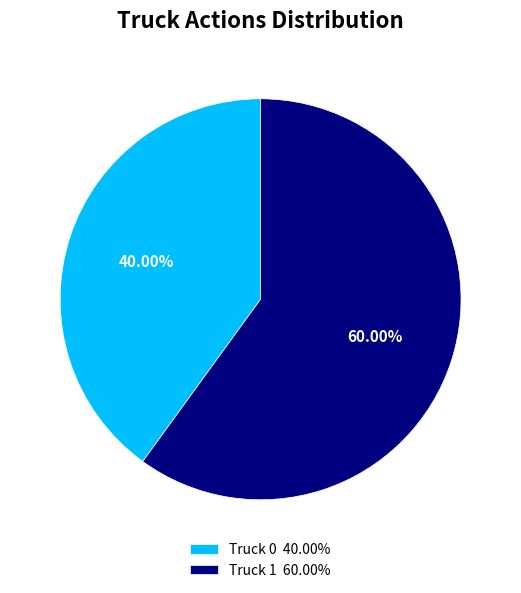

Which category has the biggest portion of the pie?

Truck 1